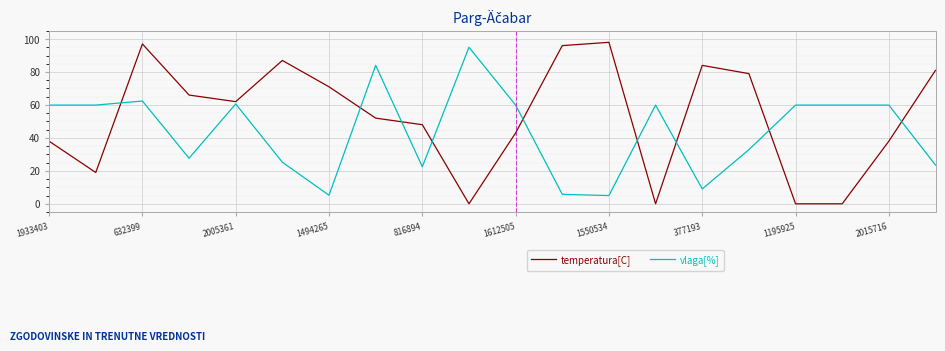

Which series has the largest total across all categories?

temperatura[C]